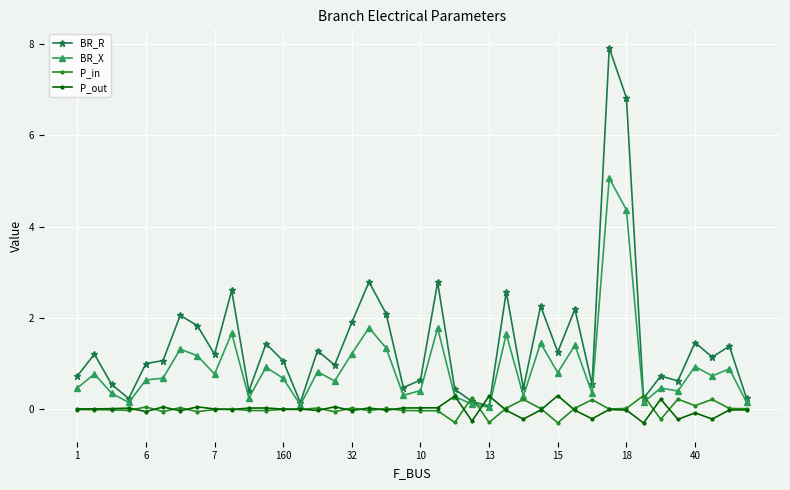

Which series has the widest spread of values?

BR_R